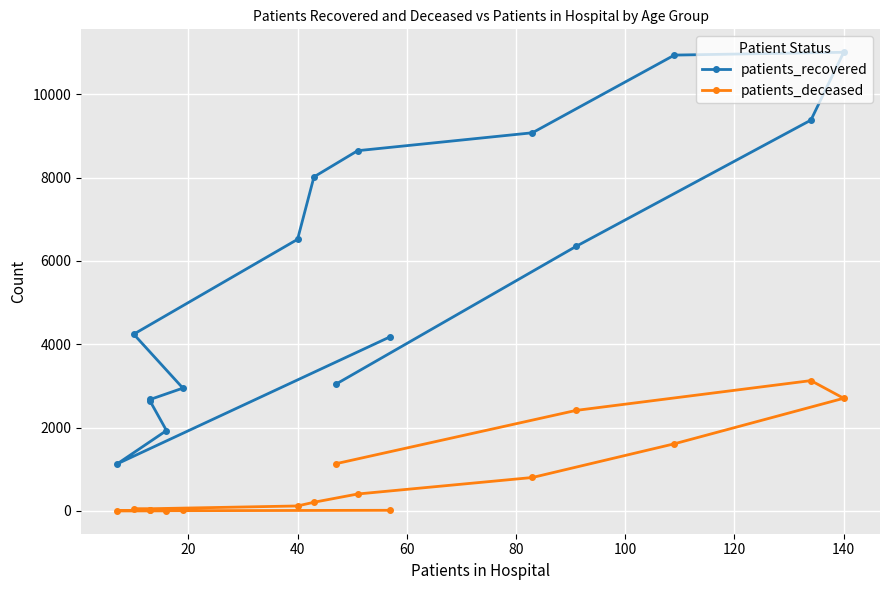

True or false: patients_recovered and patients_deceased cross at least once.

False